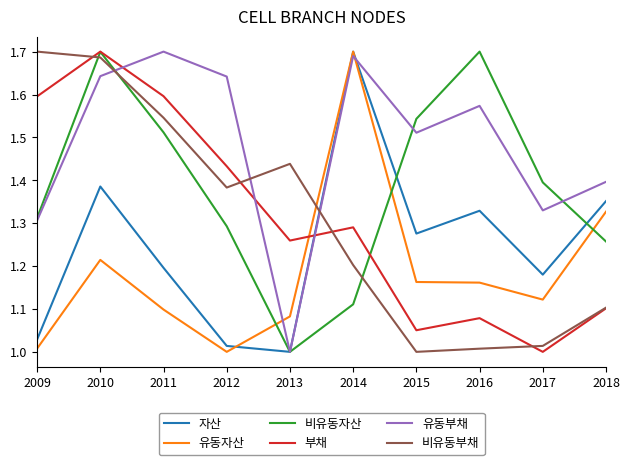

What are all the series names shown in the legend?

자산, 유동자산, 비유동자산, 부채, 유동부채, 비유동부채